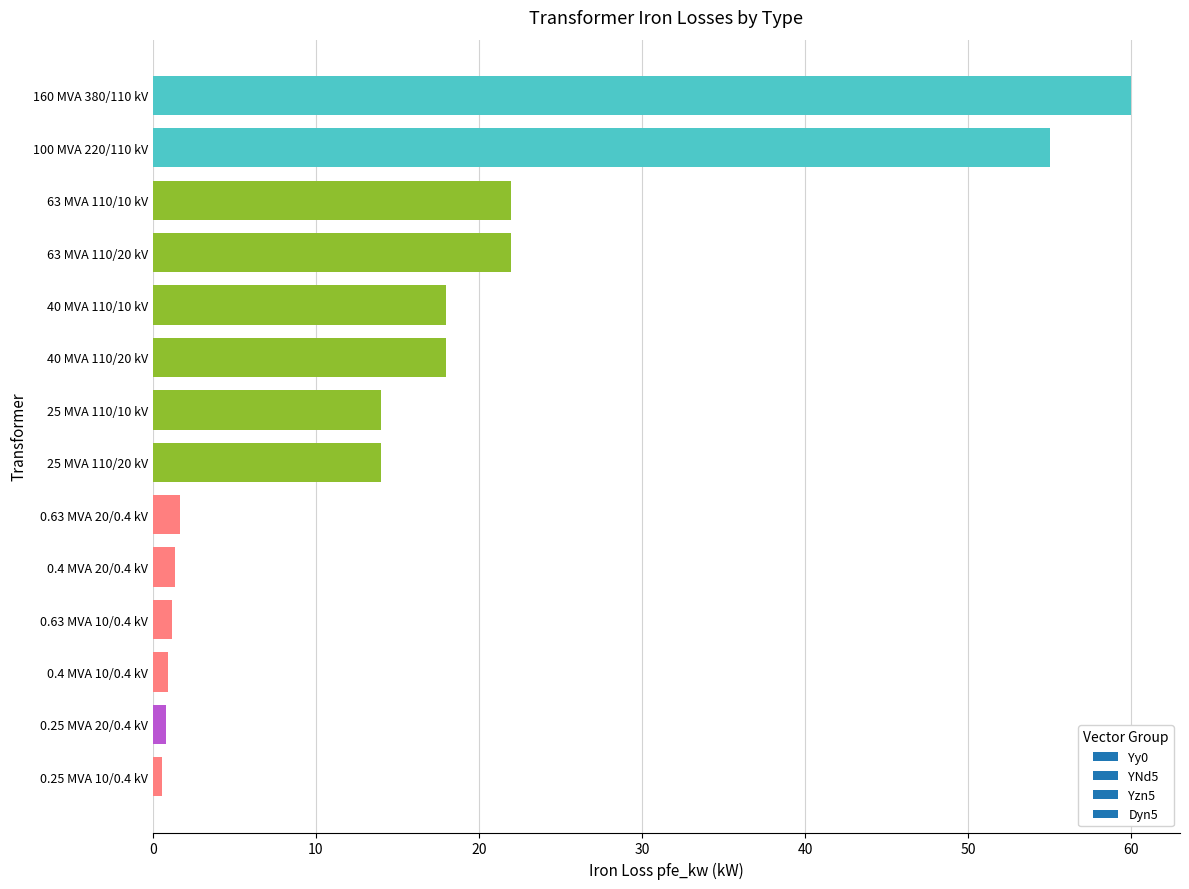

What is the sum of all values?

229.5